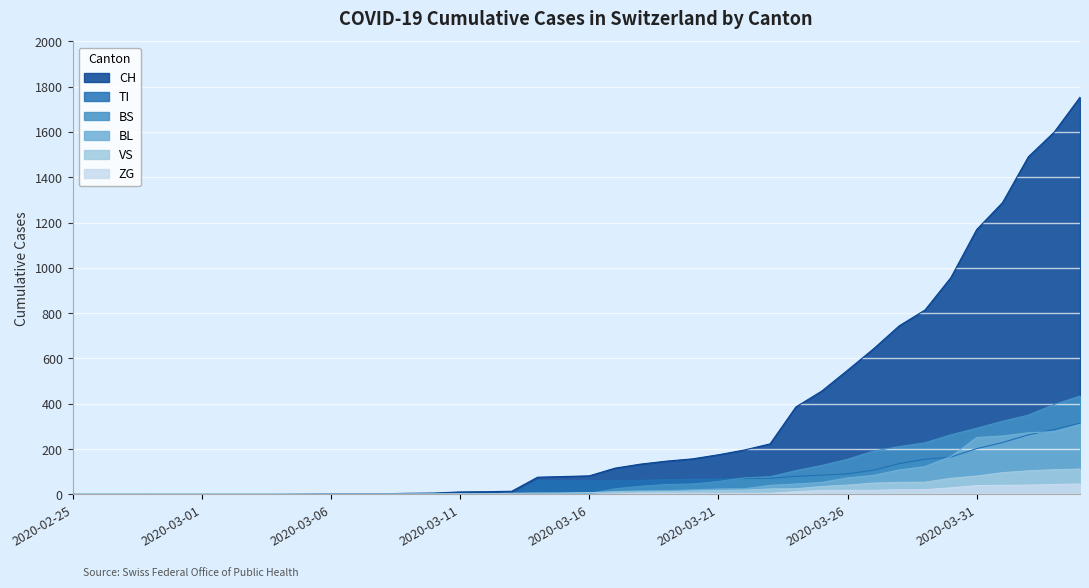

What is the spread (max minus min) of values at 2020-03-13?

14